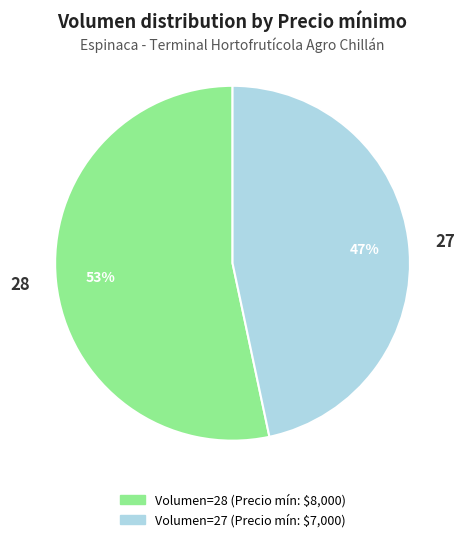

Is it true that 27 is 47% of the pie?

True